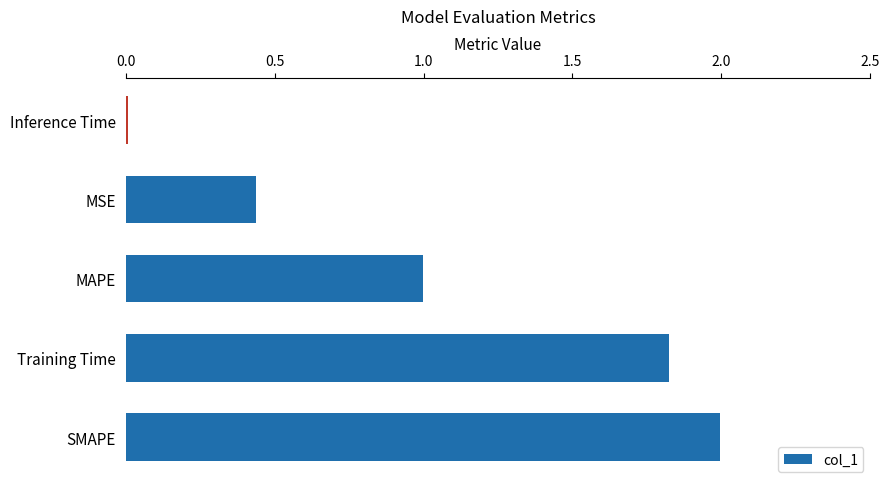

Rank the categories by value from highest to lowest.

SMAPE, Training Time, MAPE, MSE, Inference Time